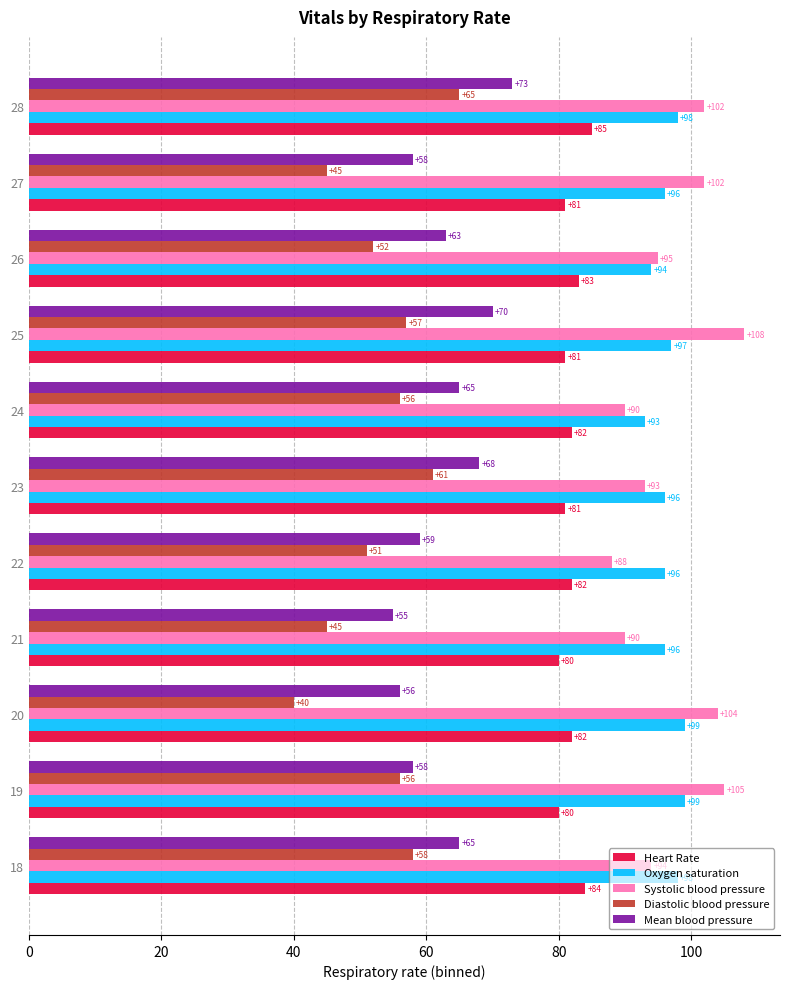

True or false: Heart Rate has a value of 51 at 18.

False